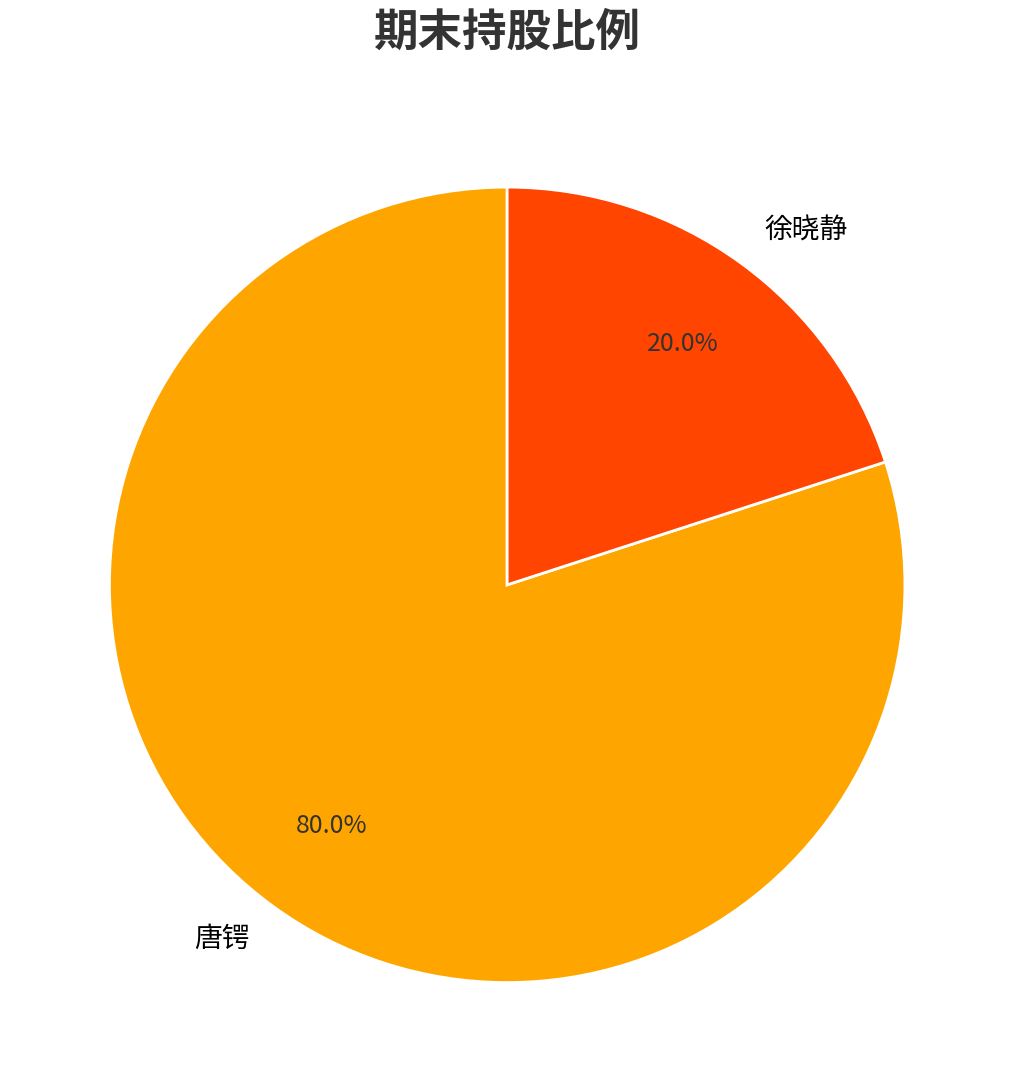

Which category has the biggest portion of the pie?

唐锷